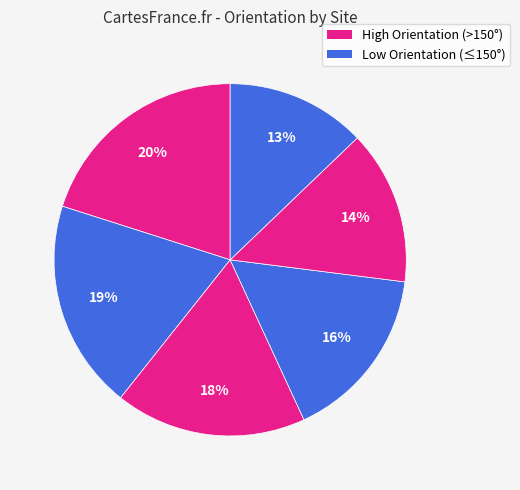

How many slices are in this pie chart?

6